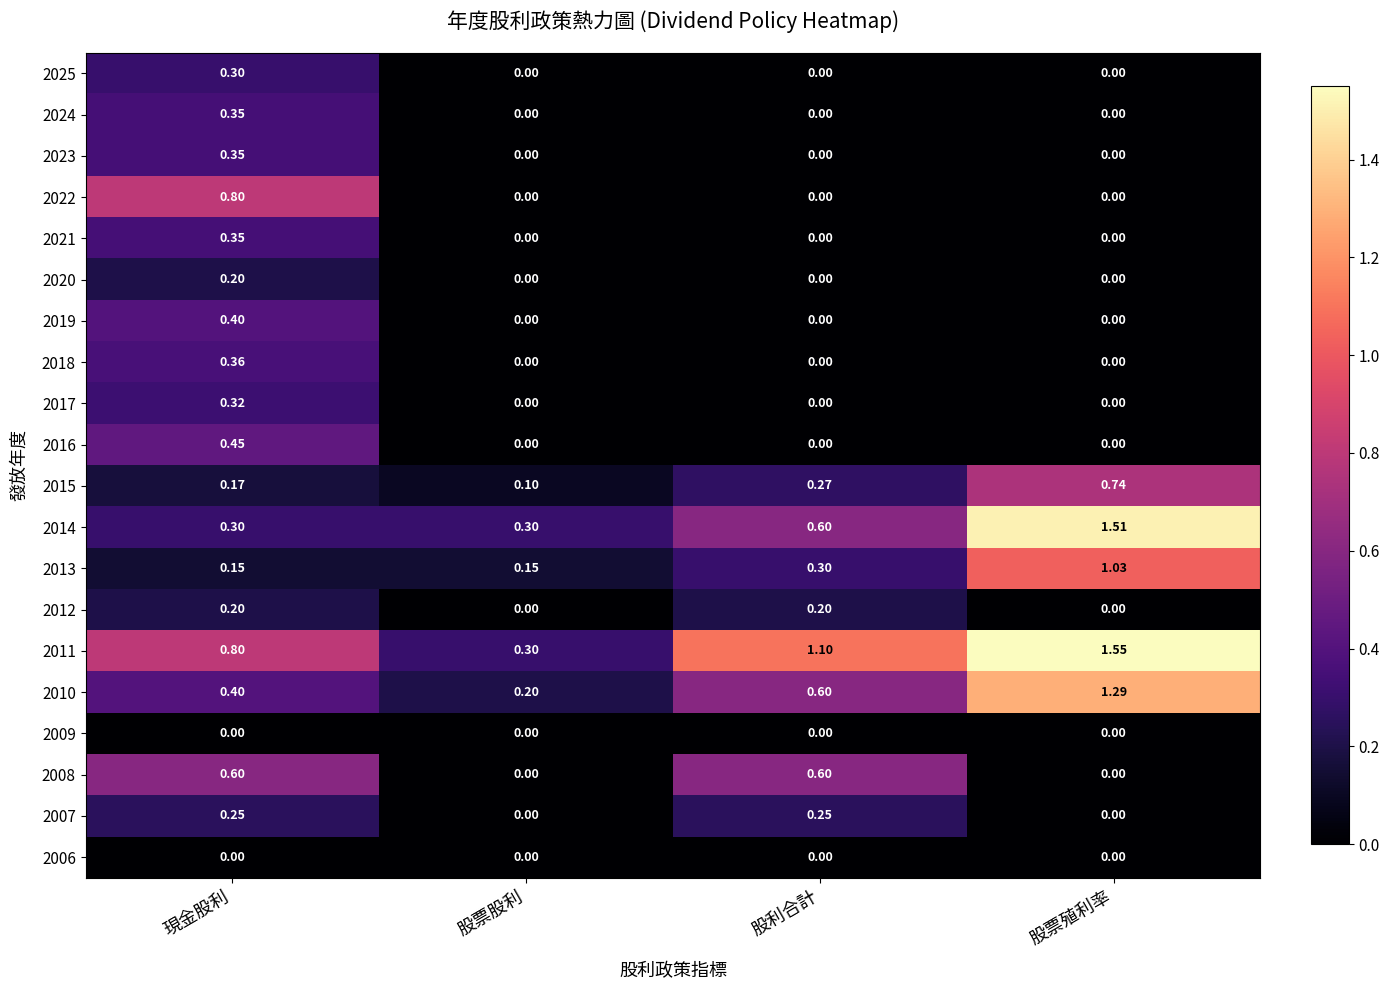

What is the total value across all series at 股利合計?

3.9